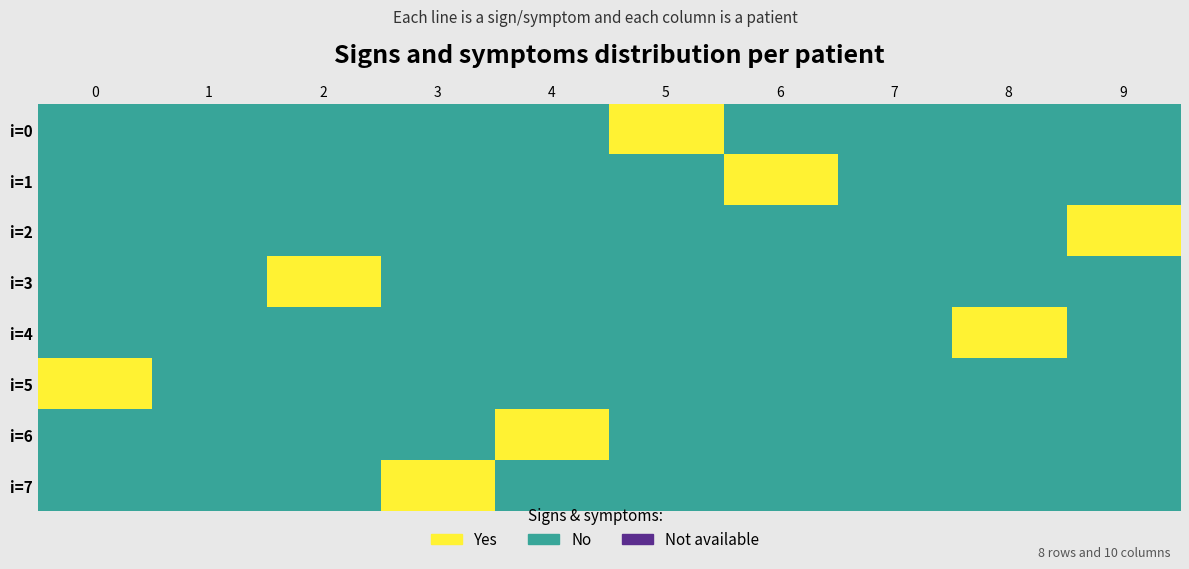

Which has a higher value, 9 or 0?

9